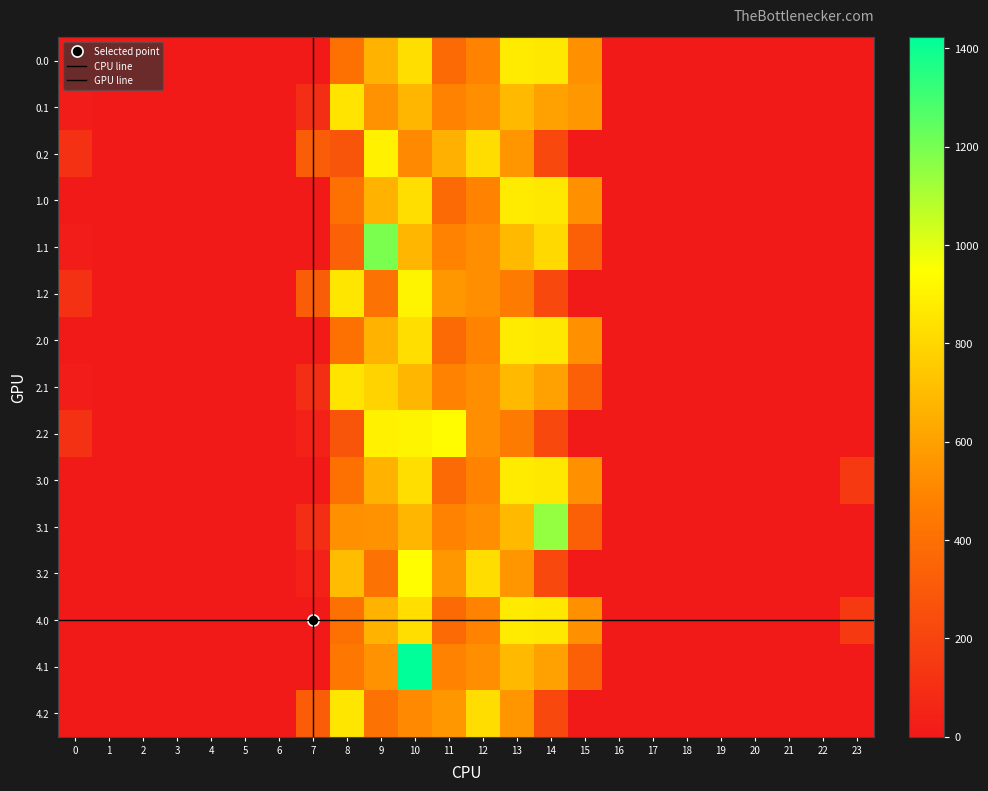

Which series has the largest range (max minus min)?

4.1